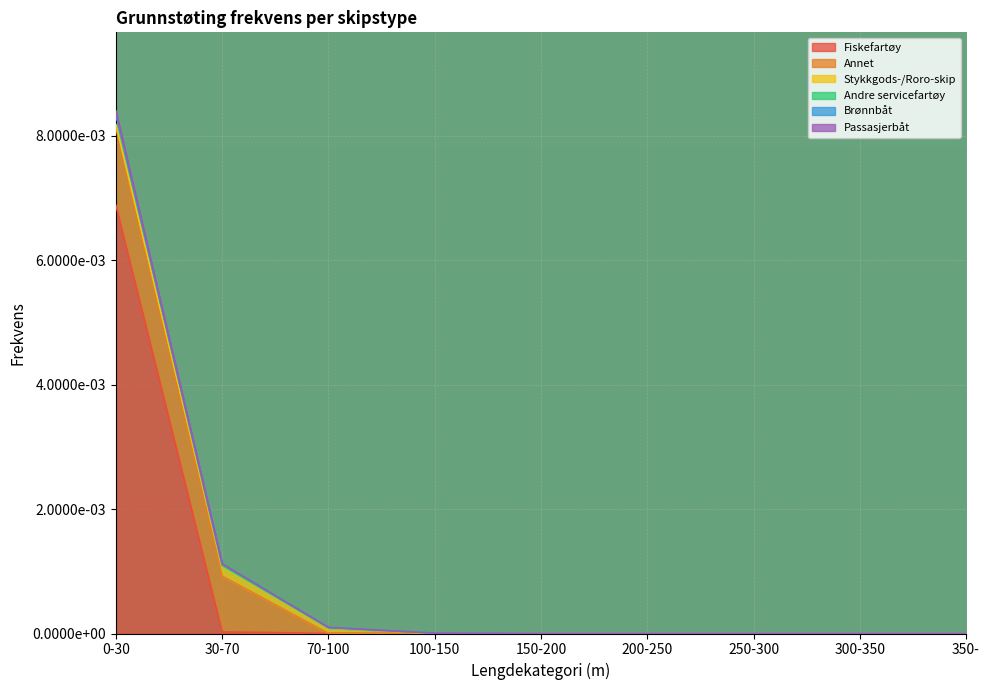

True or false: Andre servicefartøy and Fiskefartøy cross at least once.

False